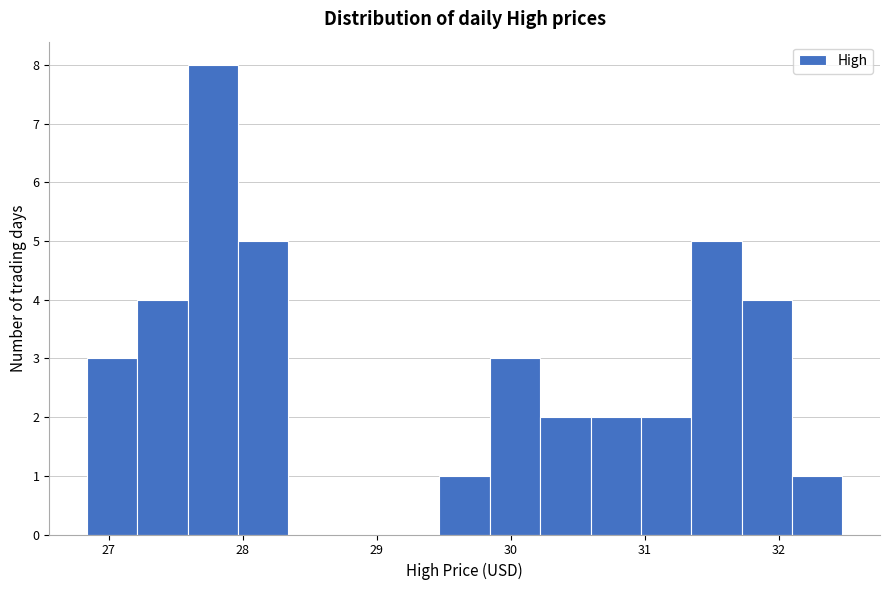

Read against the x-axis, roughly where is the centre of the tallest bar?

27.8